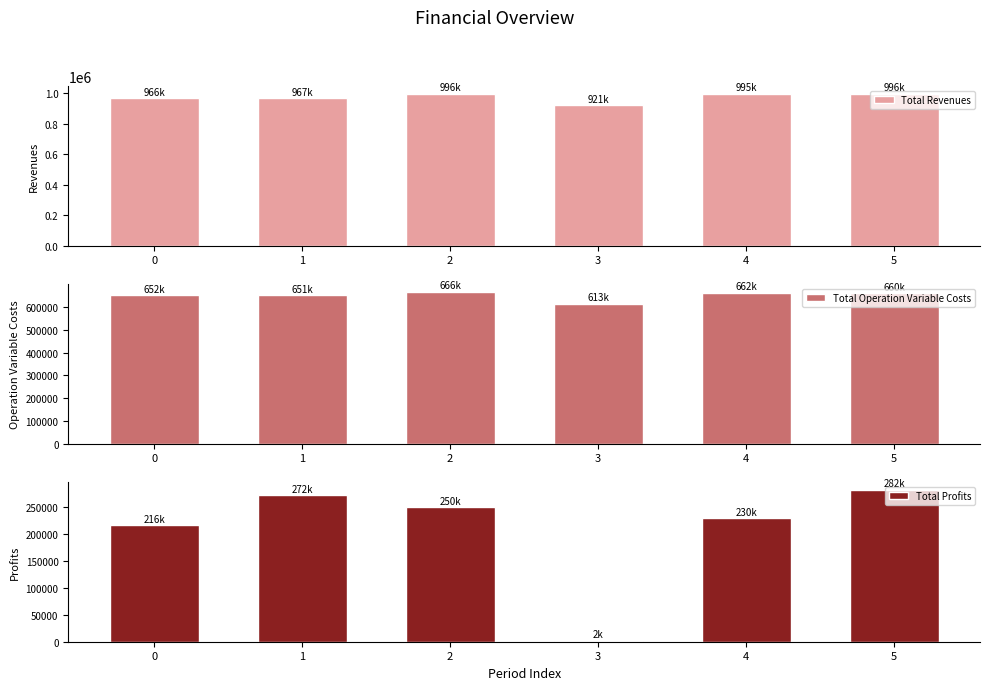

Is the value of Total Profits at 4 greater than the value of Total Revenues at 4?

No